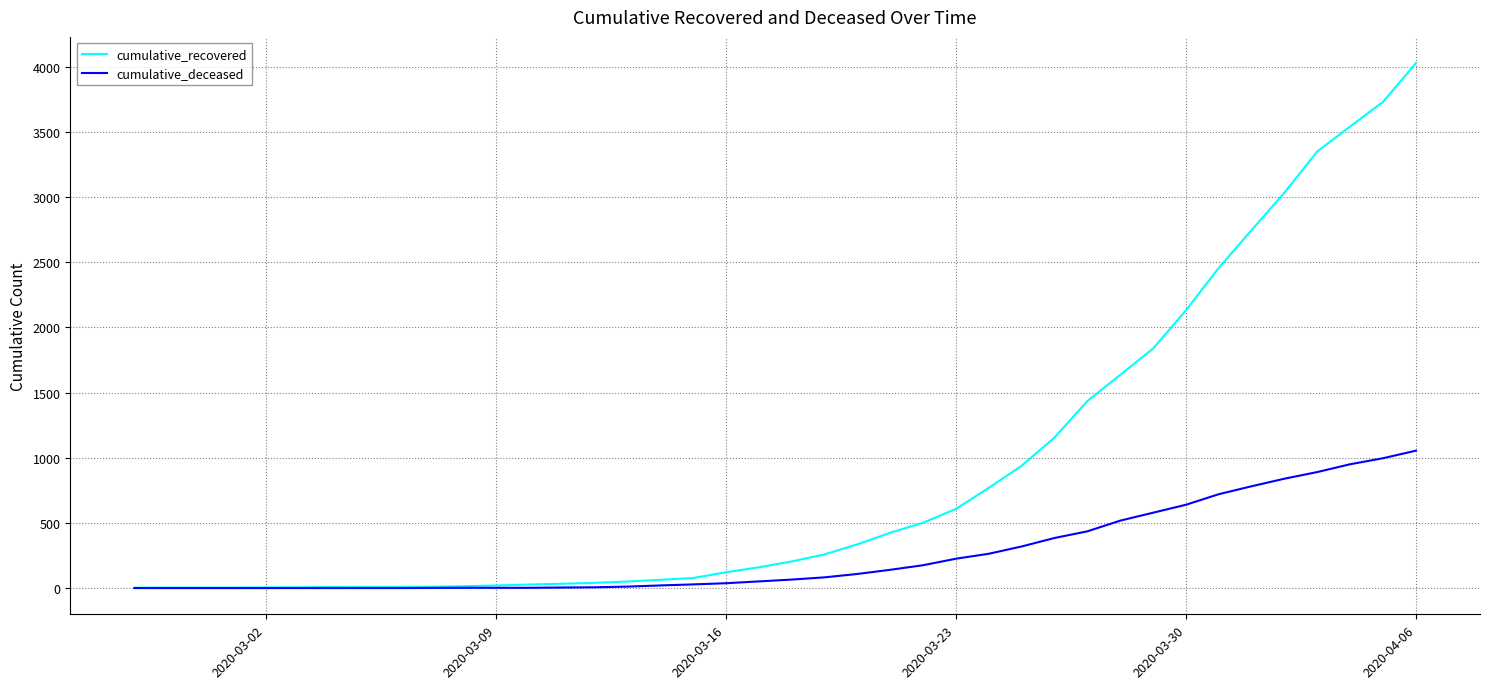

What is the greatest value displayed?

4027